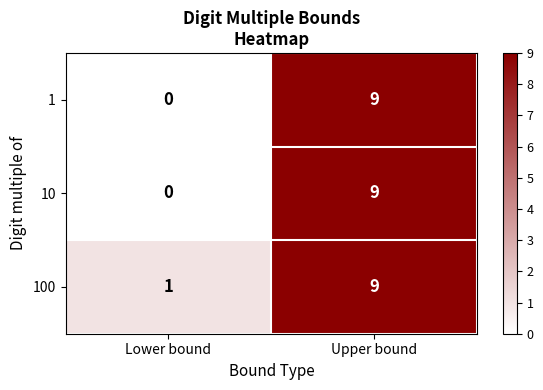

List the labels in order of 100 value, smallest first.

Lower bound, Upper bound